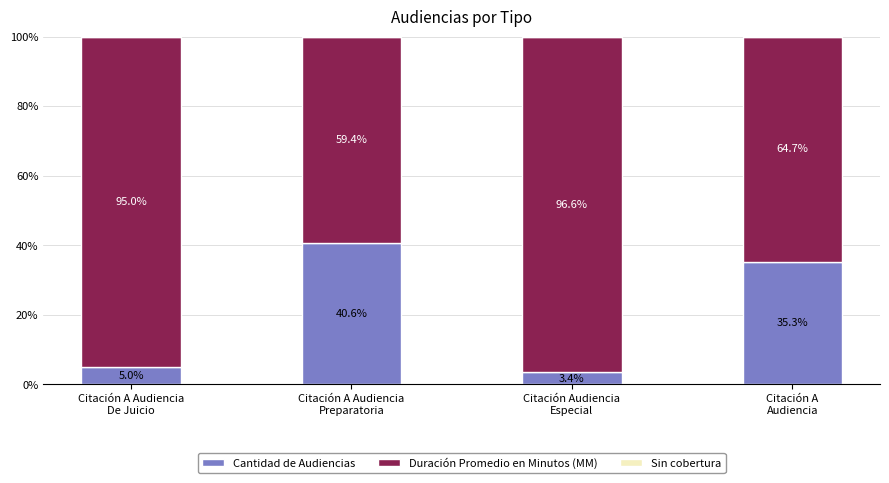

What is the average value of the Cantidad de Audiencias series?

21.1